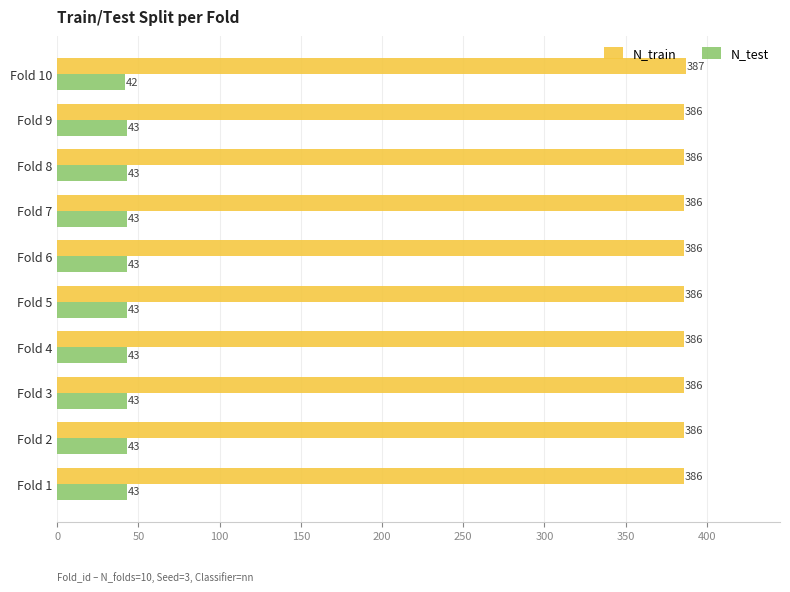

What are all the series names shown in the legend?

N_train, N_test